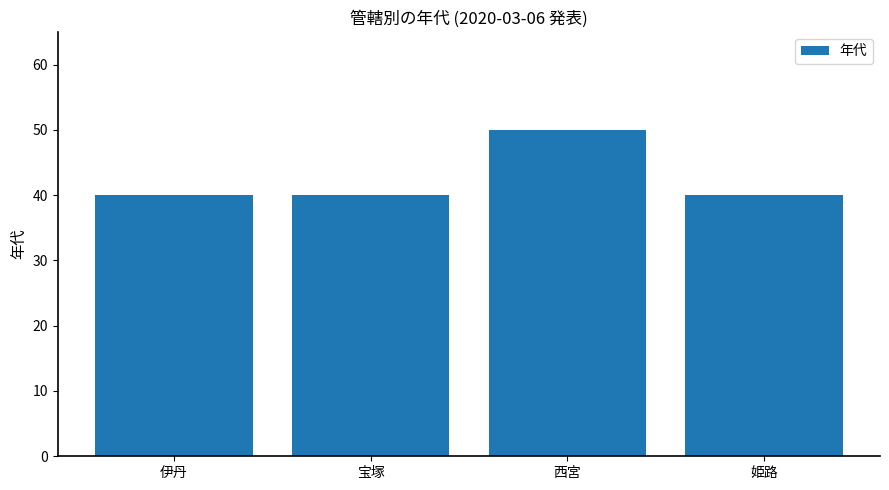

How many series are shown in this chart?

1